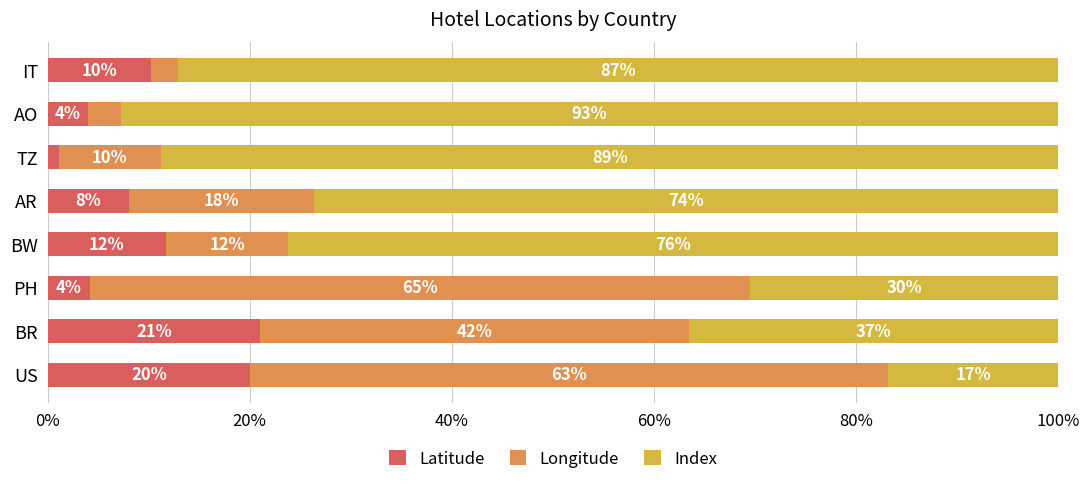

At which label does Latitude reach its peak?

BR